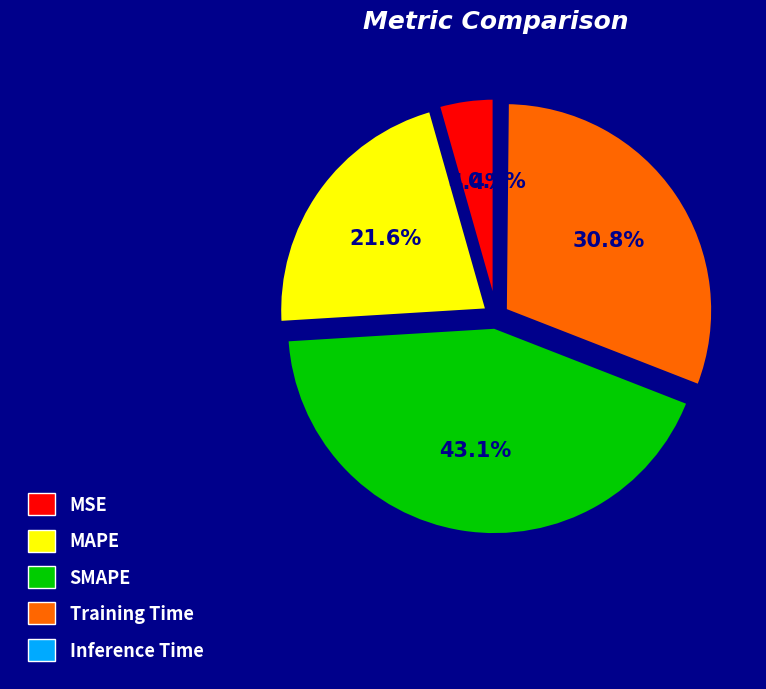

Between SMAPE and Inference Time, which is larger?

SMAPE